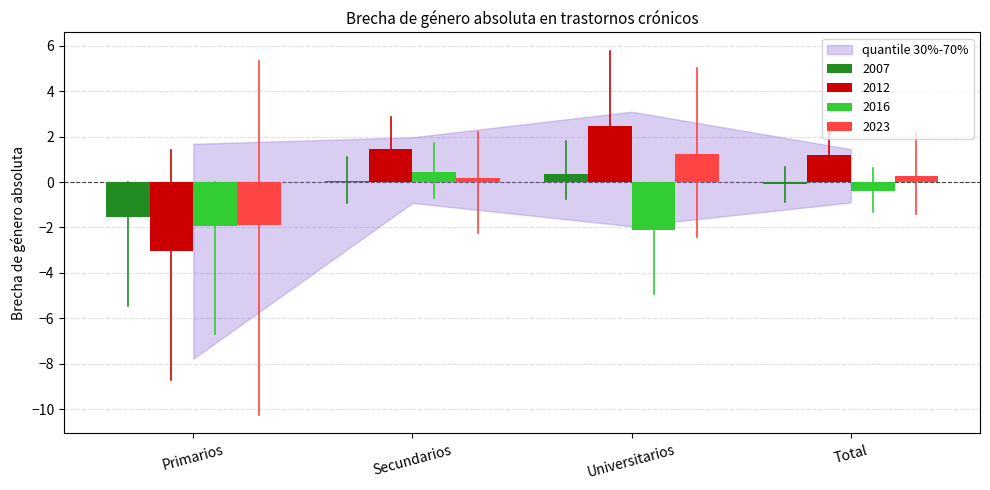

Are the bars horizontal?

No